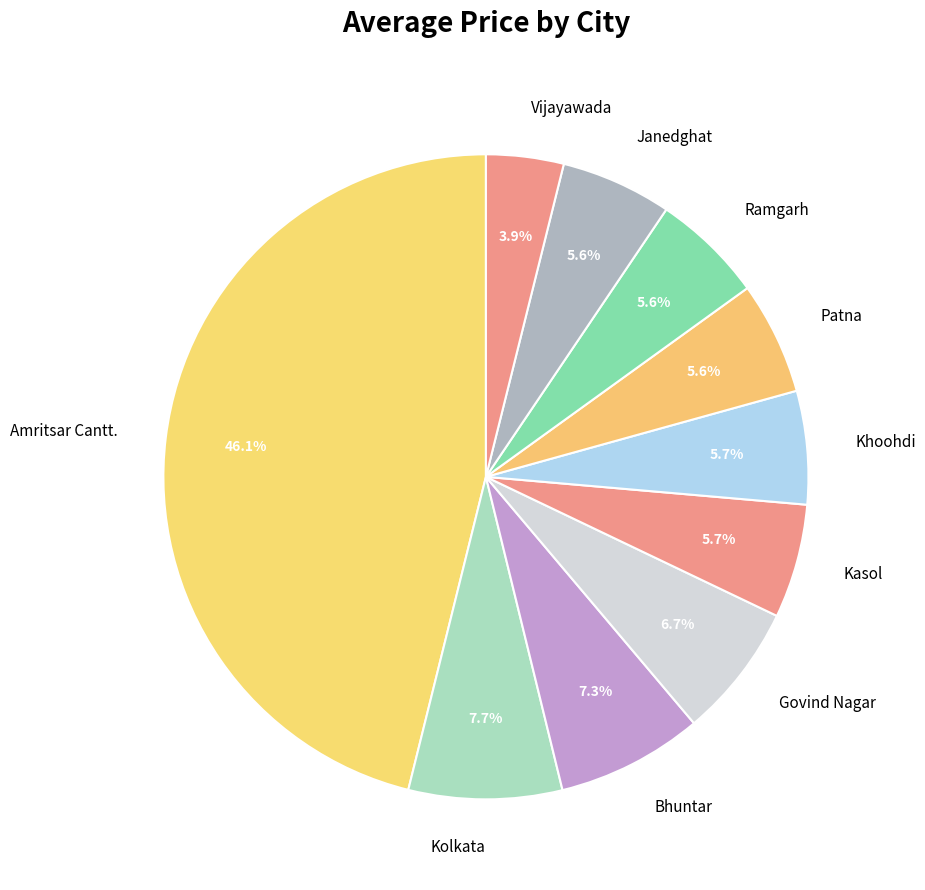

Does any single category account for the majority?

No